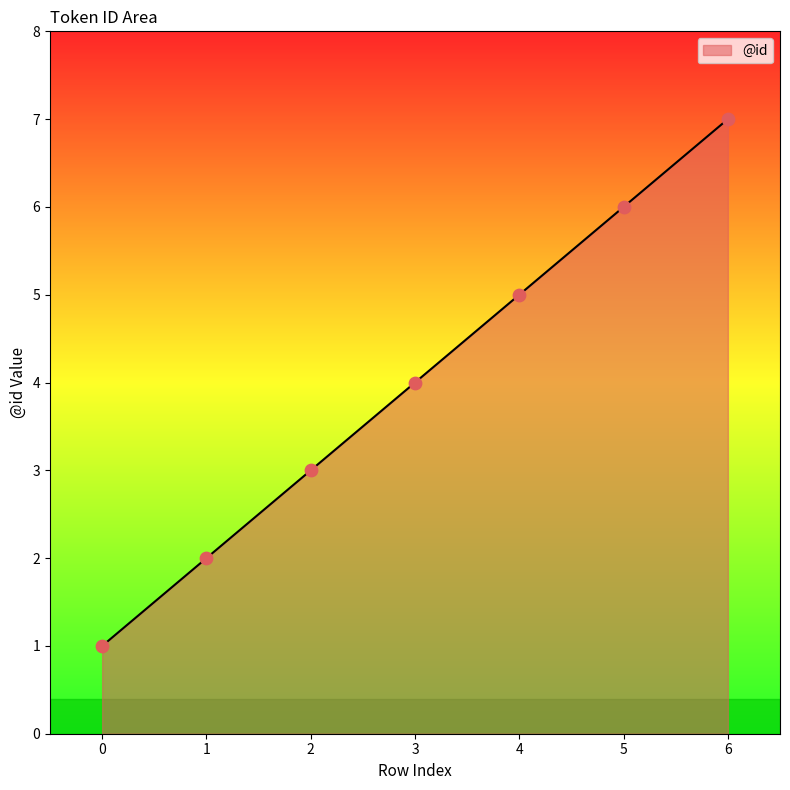

Which has a higher value, 1 or 4?

4